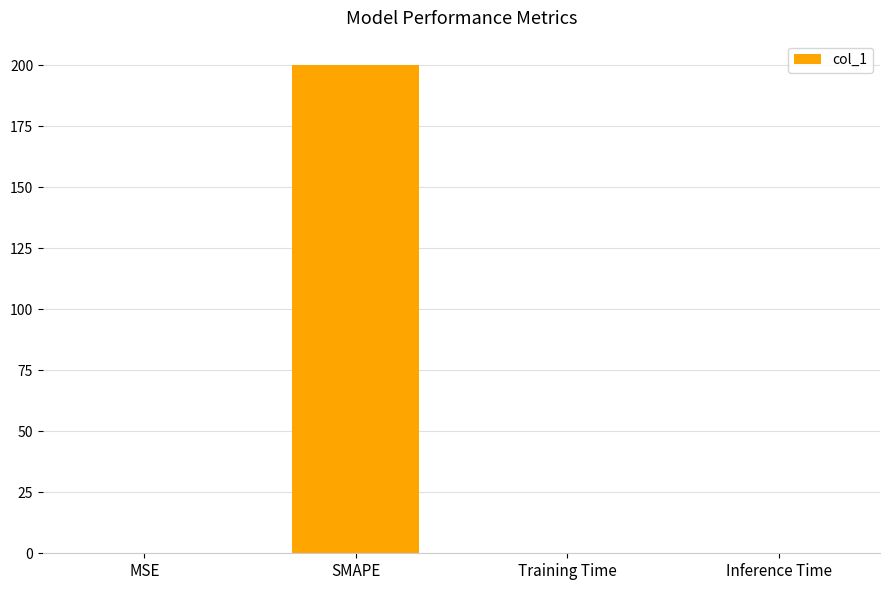

What is the sum of all values?

200.1